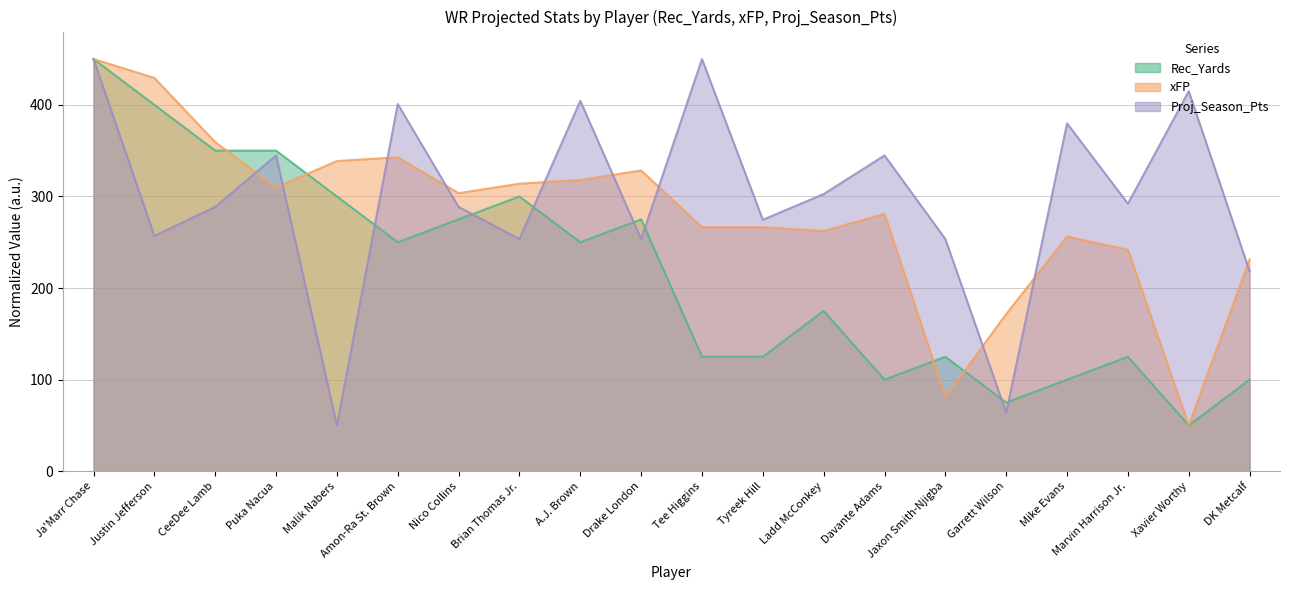

What is the sum of all Proj_Season_Pts values?

5986.0